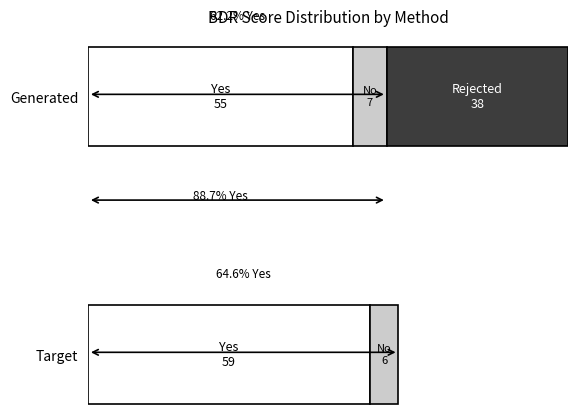

Is it true that Ground Truth equals 0.4 at BDR@10?

False